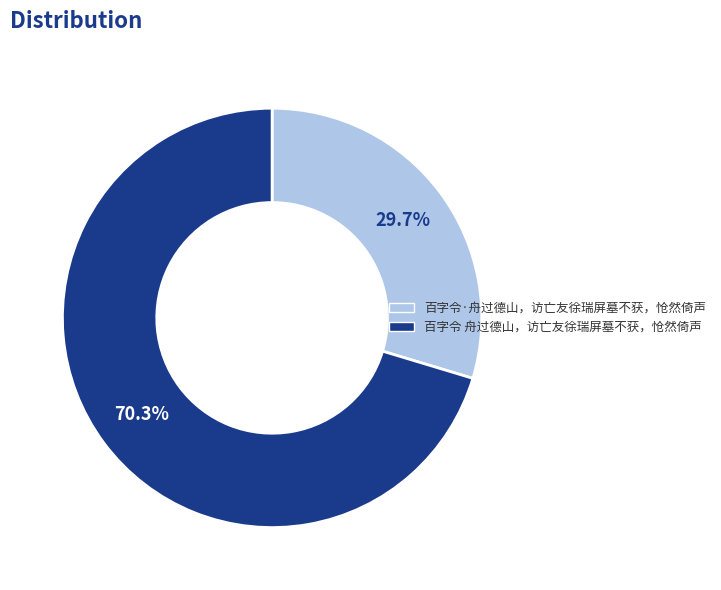

Which category has the biggest portion of the pie?

百字令 舟过德山，访亡友徐瑞屏墓不获，怆然倚声